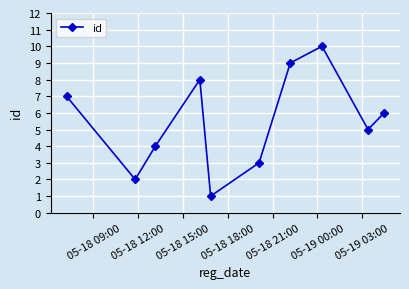

Reading right to left, what are all the values shown in this chart?

6	5	10	9	3	1	8	4	2	7